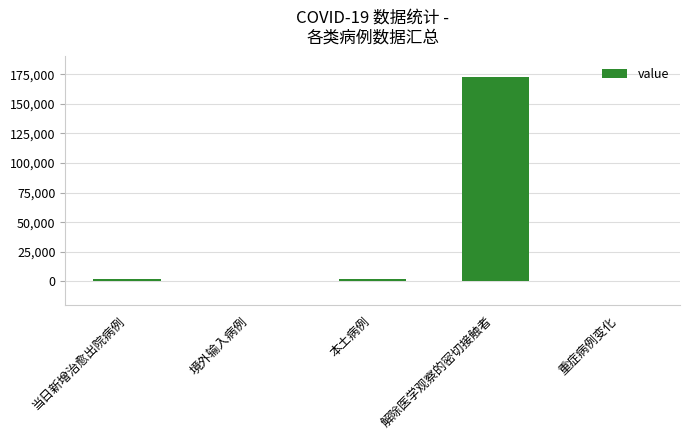

How many categories are shown in the chart?

5